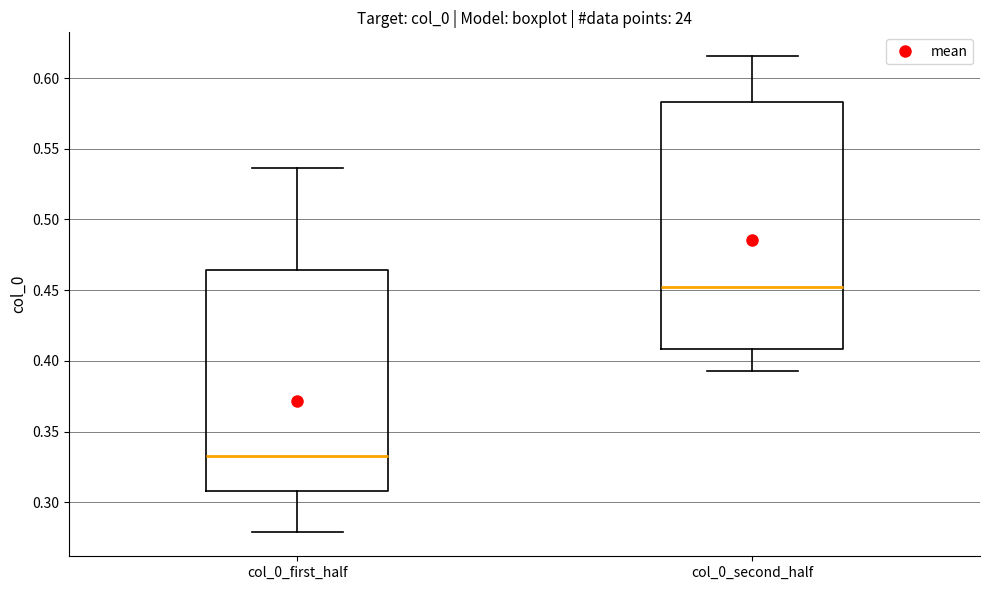

Which box is the tallest, from its lower edge to its upper edge?

col_0_second_half